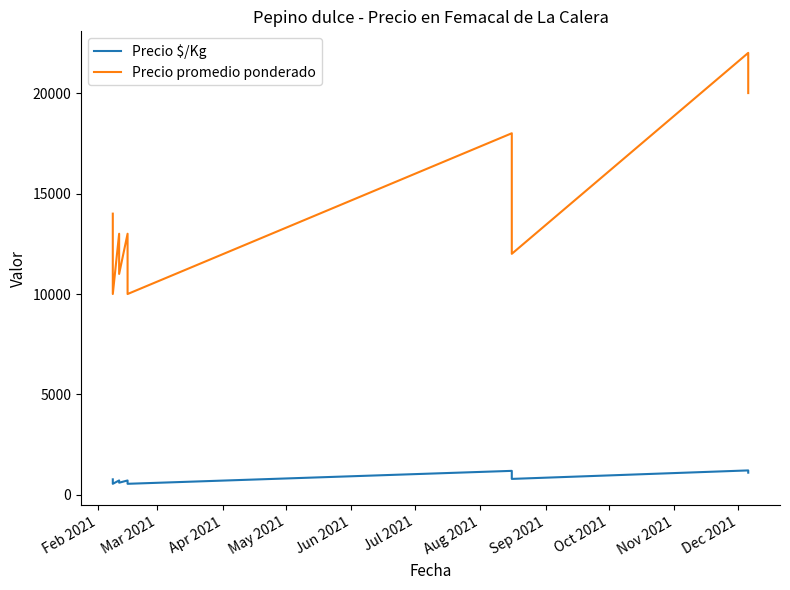

What is the value of the Precio $/Kg point at the 10th from the left?

1222